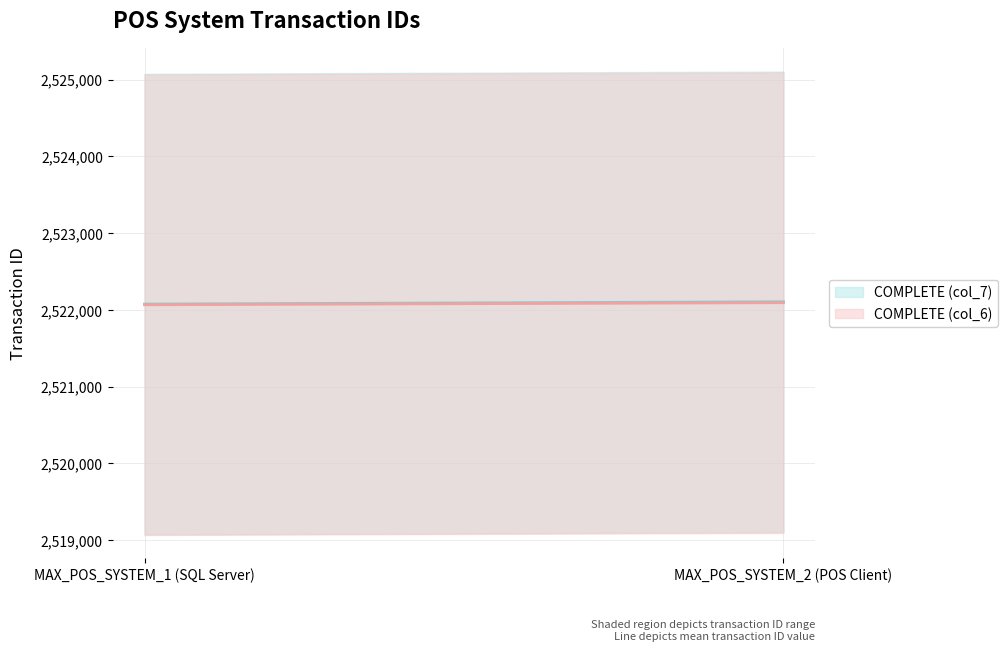

List the labels in order of COMPLETE (col_7) value, smallest first.

MAX_POS_SYSTEM_1 (SQL Server), MAX_POS_SYSTEM_2 (POS Client)